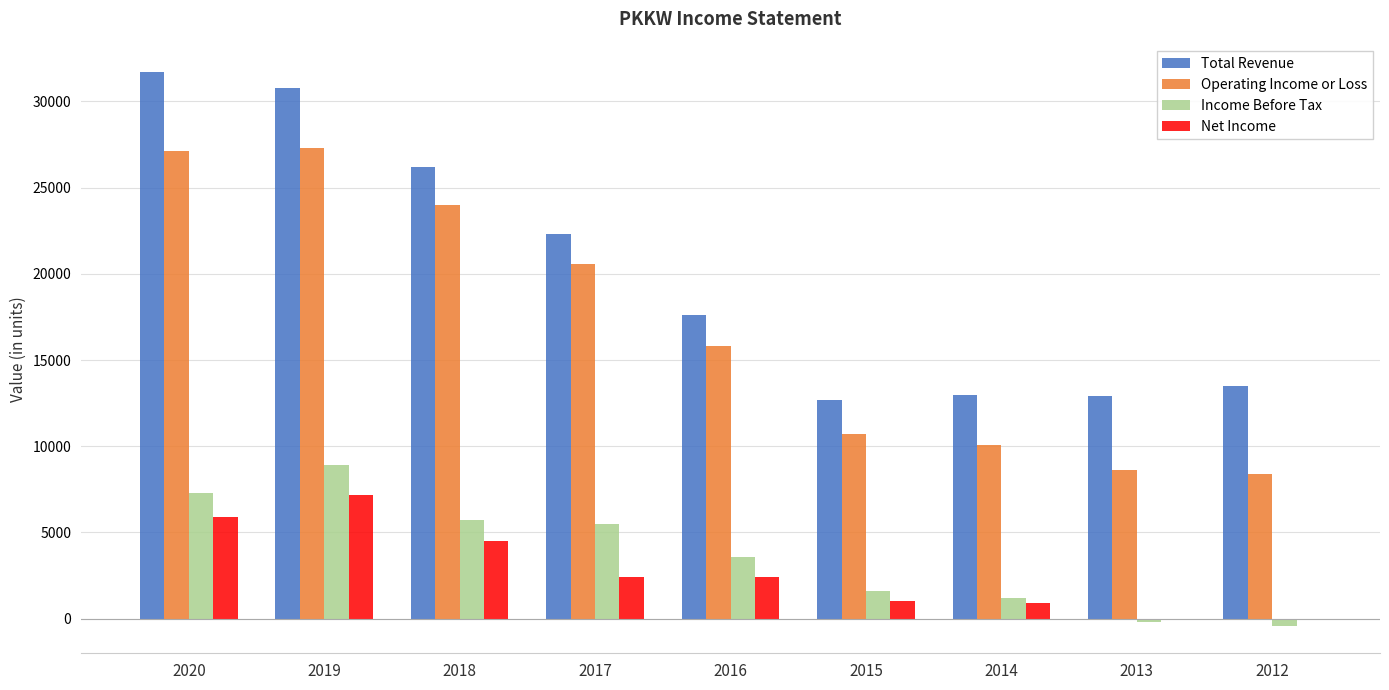

What is the total value across all series at 2017?

50800